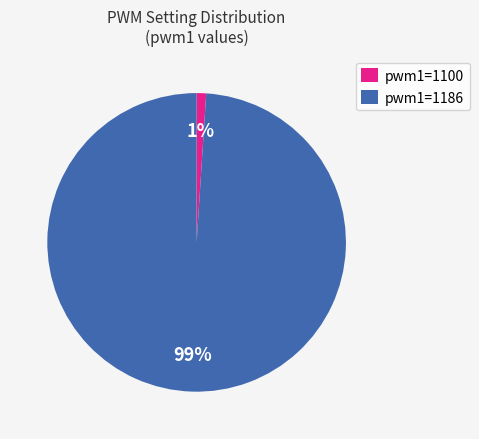

To the nearest percent, what portion does pwm1=1100 represent?

1%